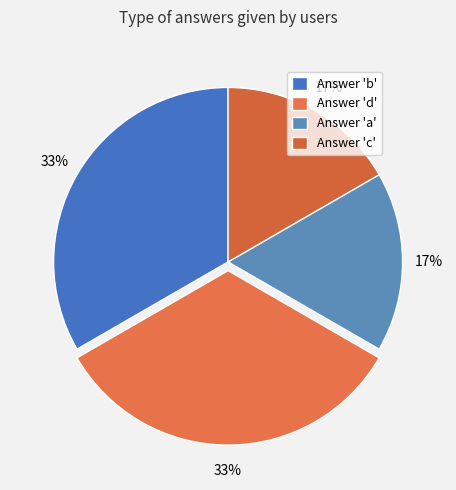

To the nearest percent, what is the average slice percentage?

25%